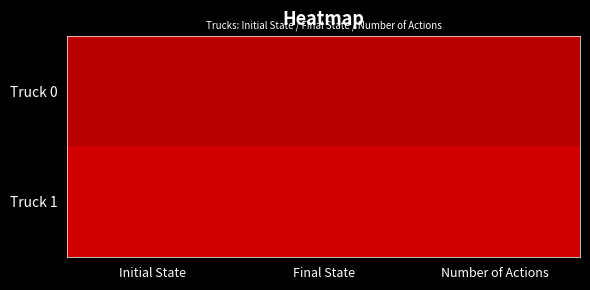

How many categories are shown in the chart?

3